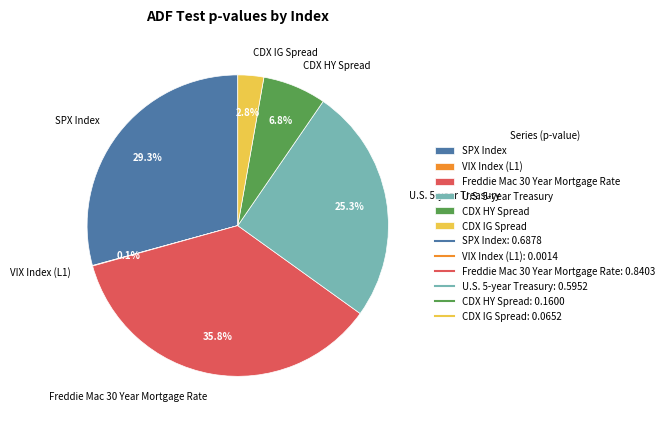

Is there any slice that represents more than half of the pie?

No